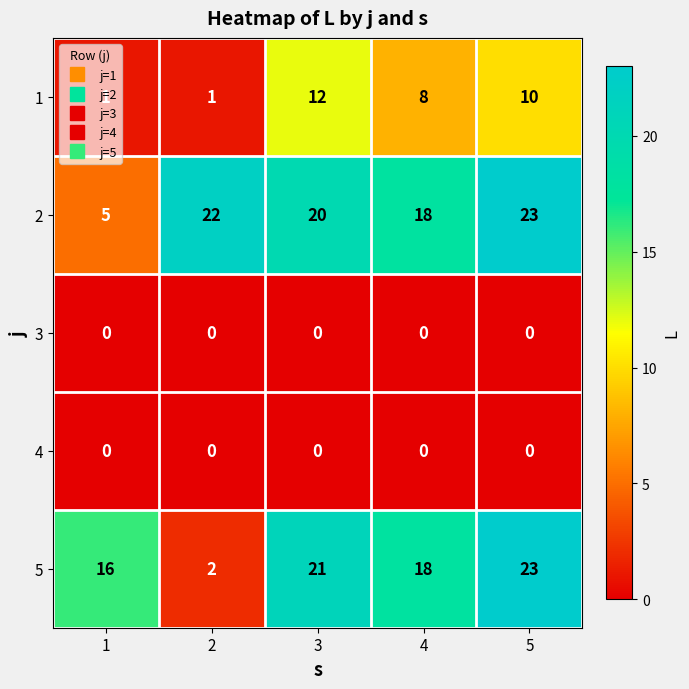

What is the difference between the maximum and minimum values in the 2 series?

18